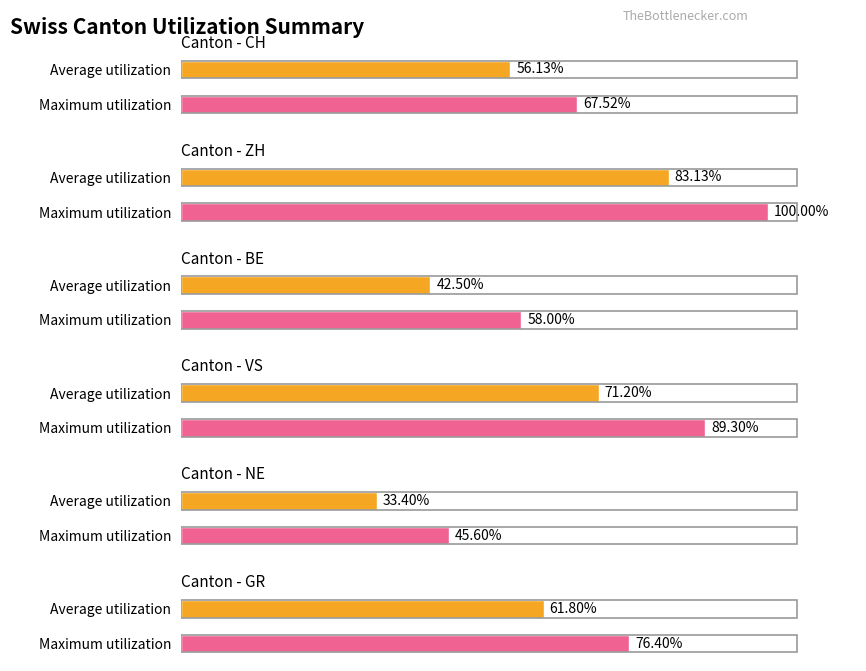

The value of ZH at 23 is 2. True or false?

False